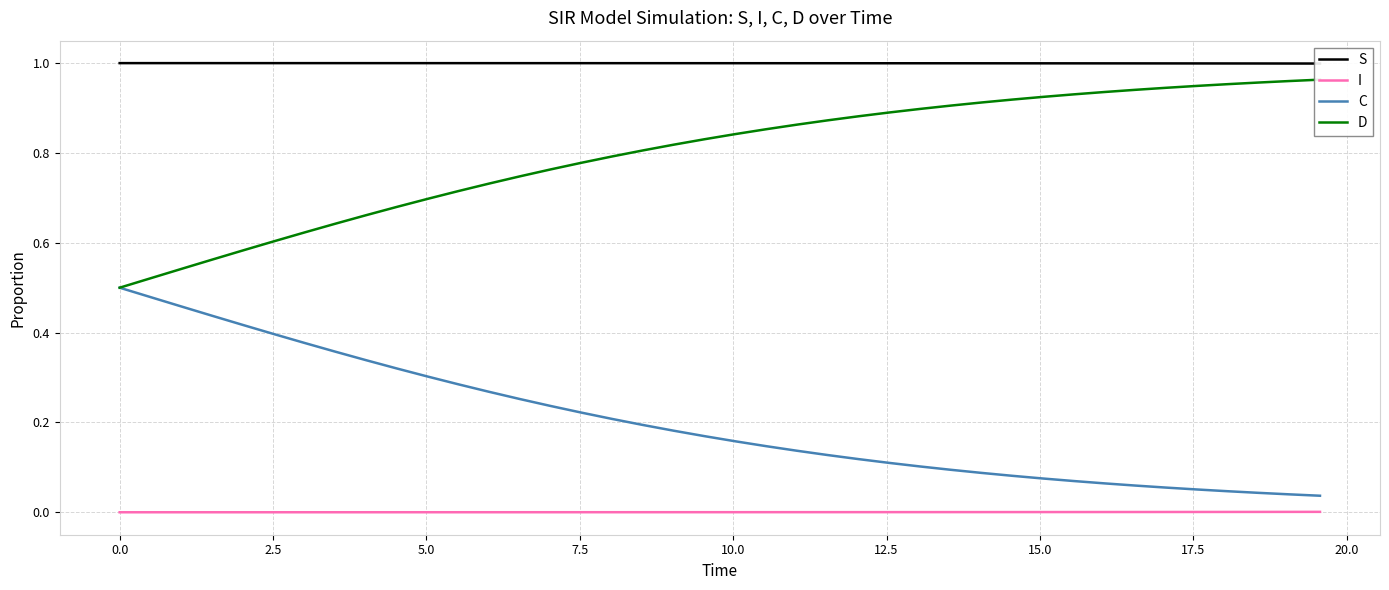

What is the value of the C point at the 26th from the left?

0.1